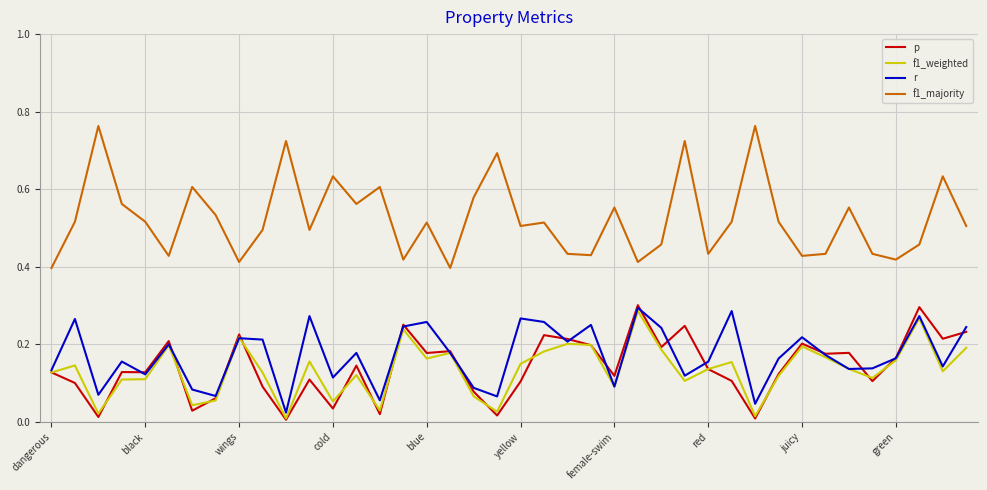

Which series has the widest spread of values?

f1_majority